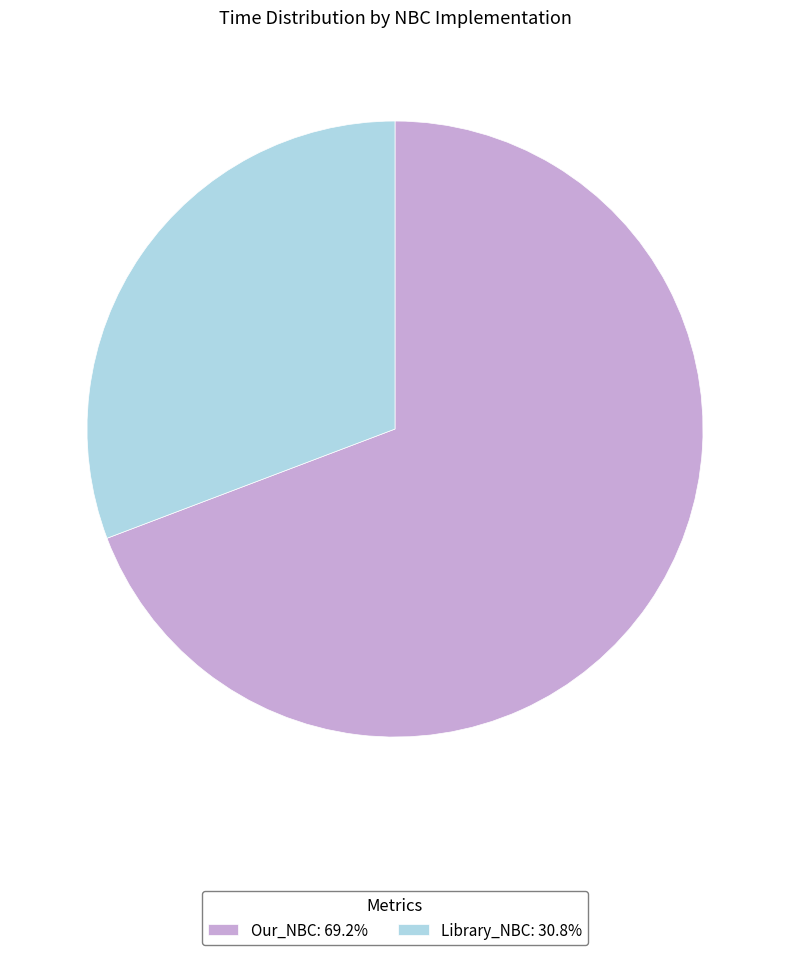

Do Library_NBC and Our_NBC together represent more than half of the pie?

Yes